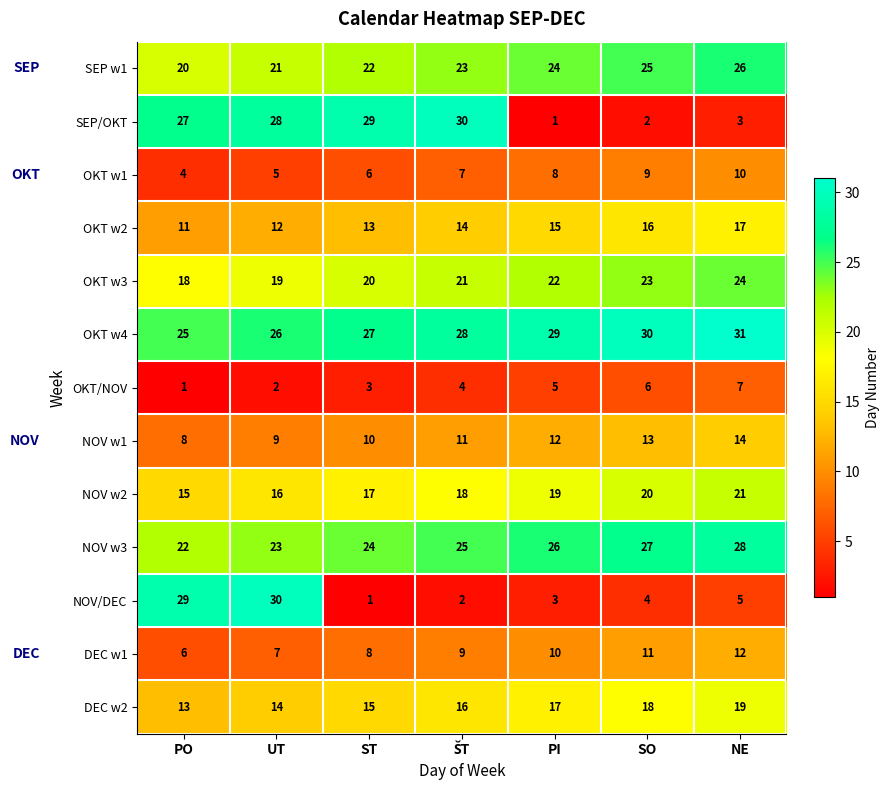

What is the approximate value of DEC w2 at NE?

19